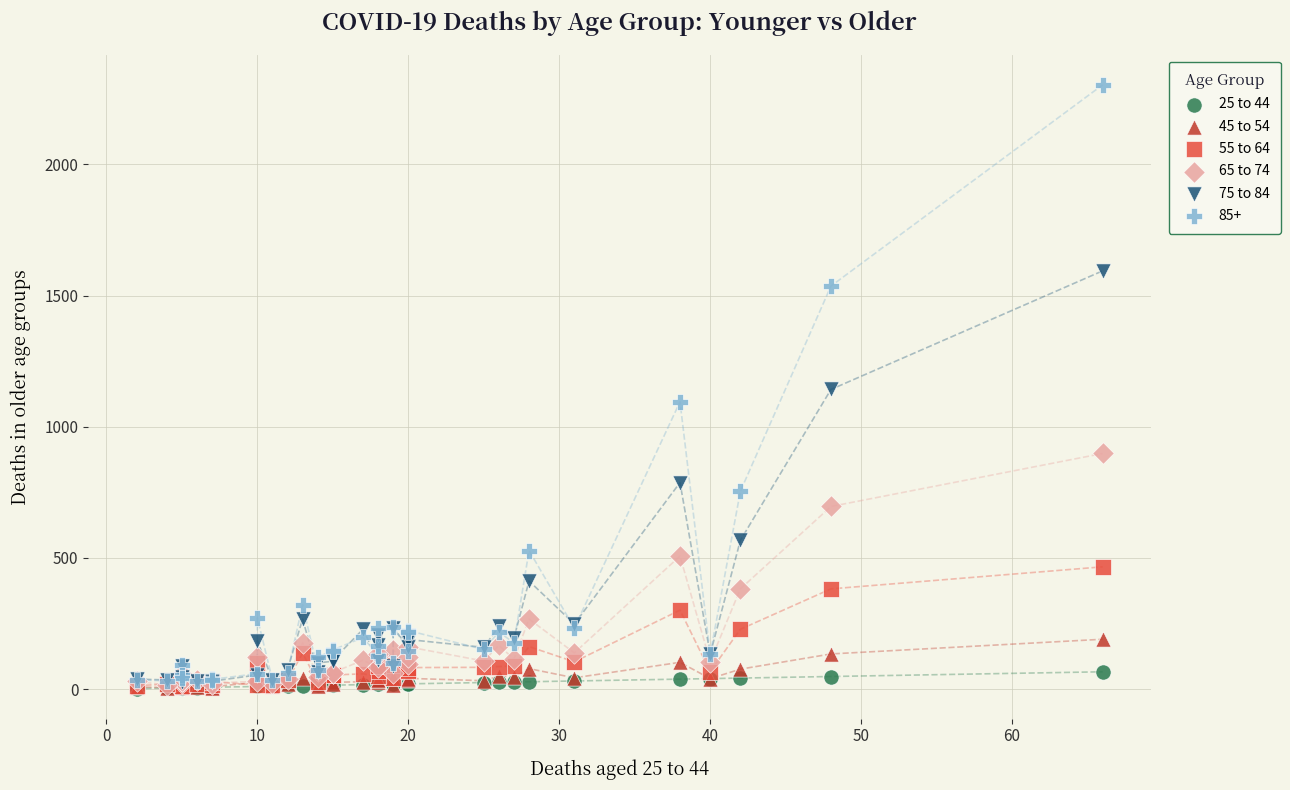

Which series reaches the maximum Y coordinate?

85+